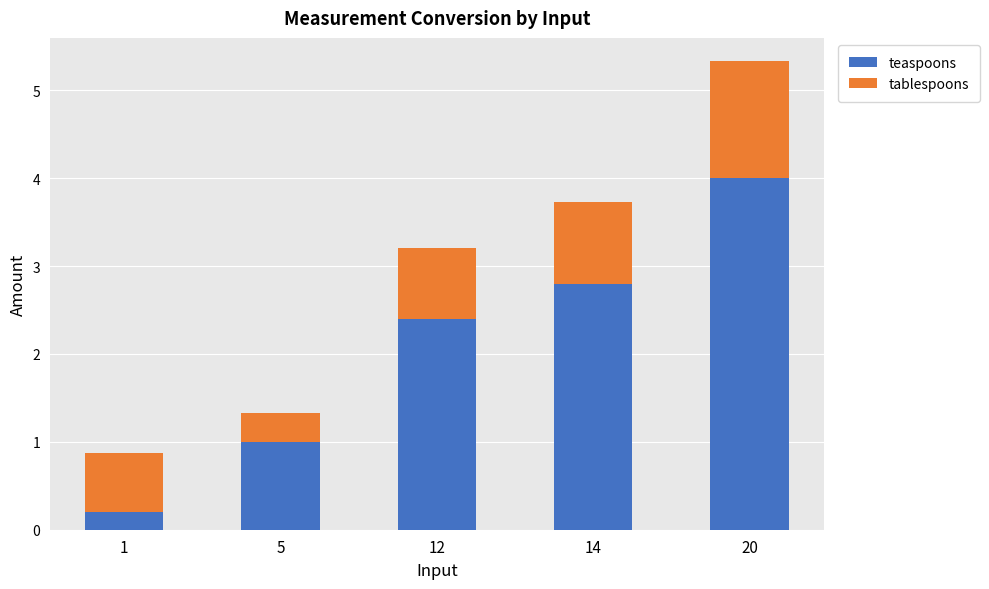

Are the bars grouped side by side (vs. stacked)?

No